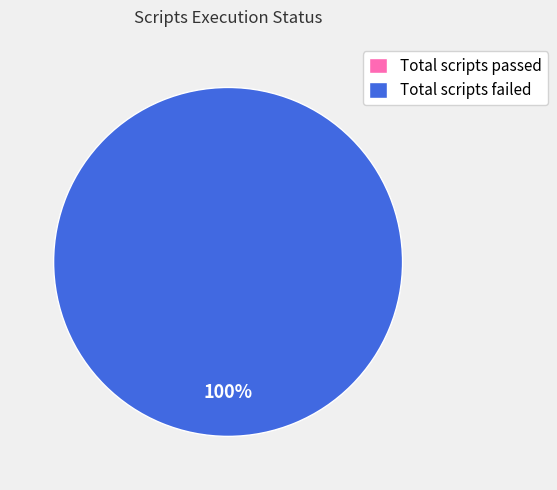

Is there any slice that represents more than half of the pie?

Yes